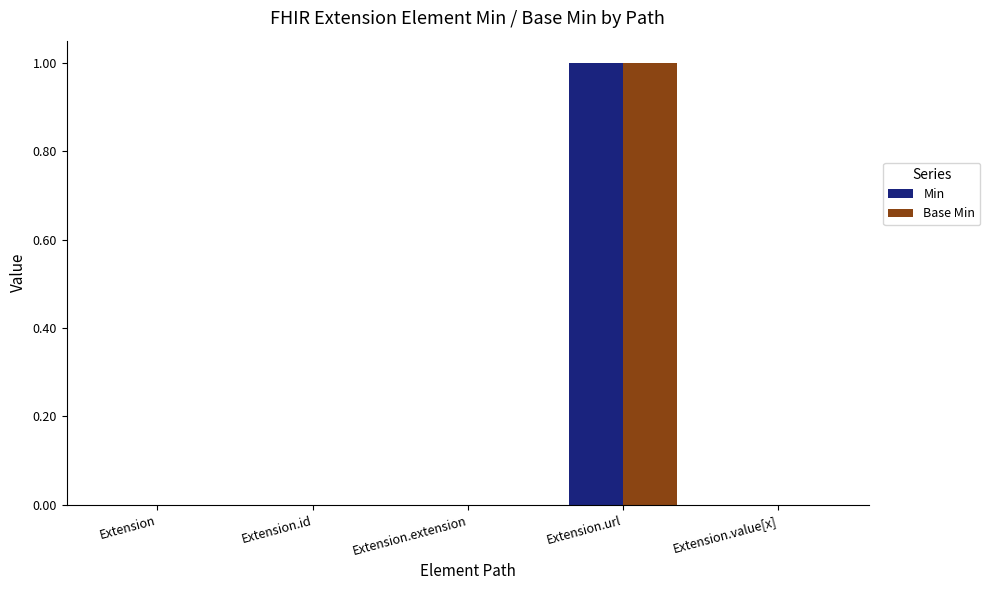

True or false: Min has a value of -1 at Extension.value[x].

False